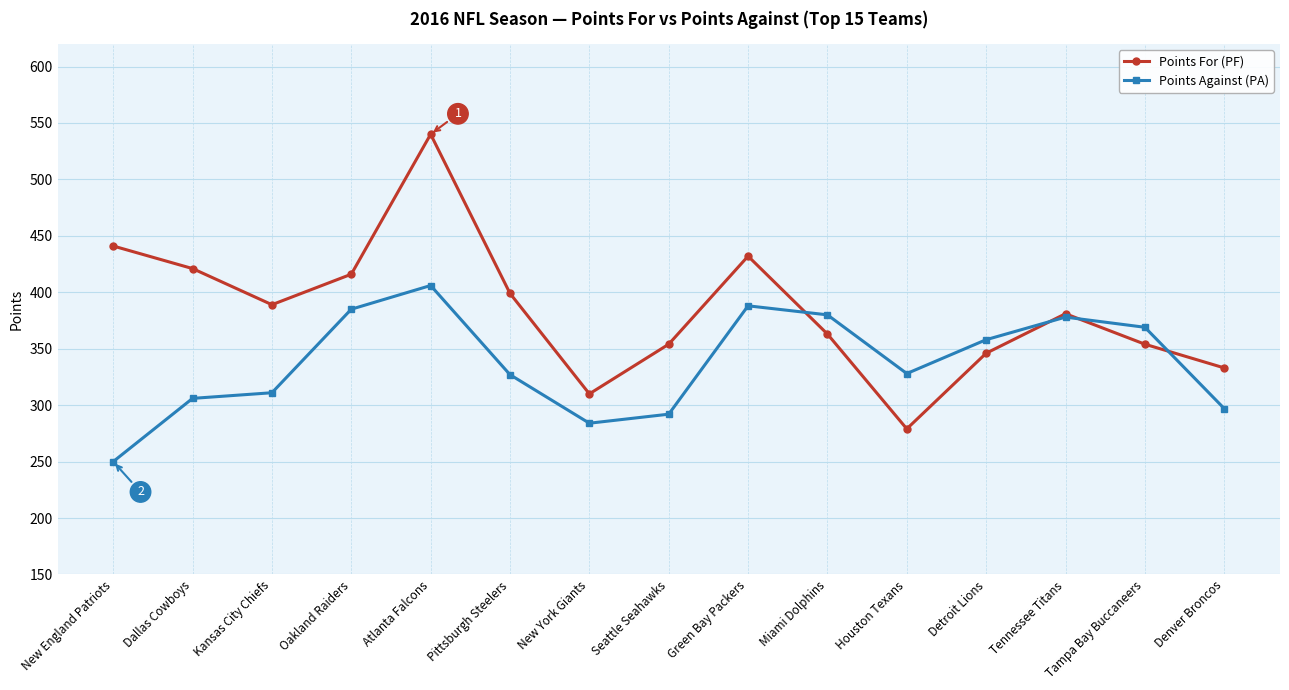

At which label does Points Against (PA) first exceed 328?

Oakland Raiders